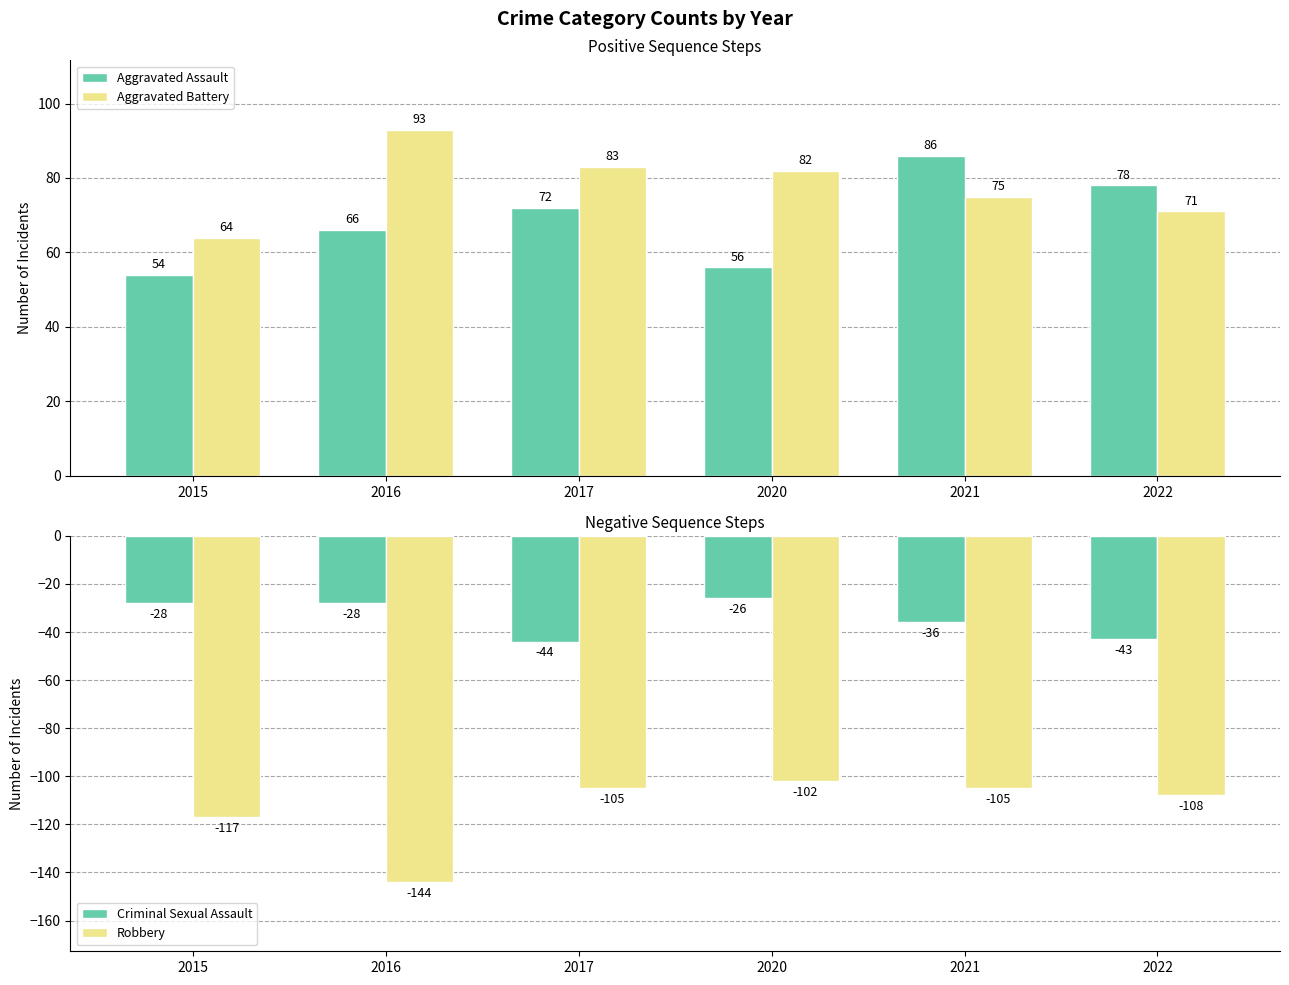

Which series has the largest total across all categories?

Aggravated Battery